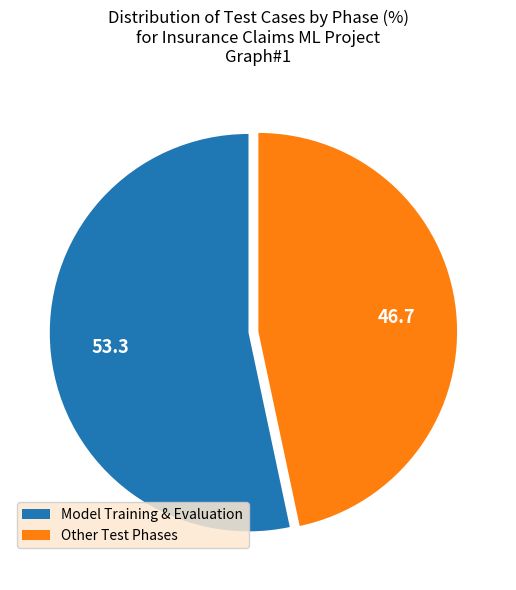

What is the ratio of the value at Model Training & Evaluation to the value at Other Test Phases?

1.1